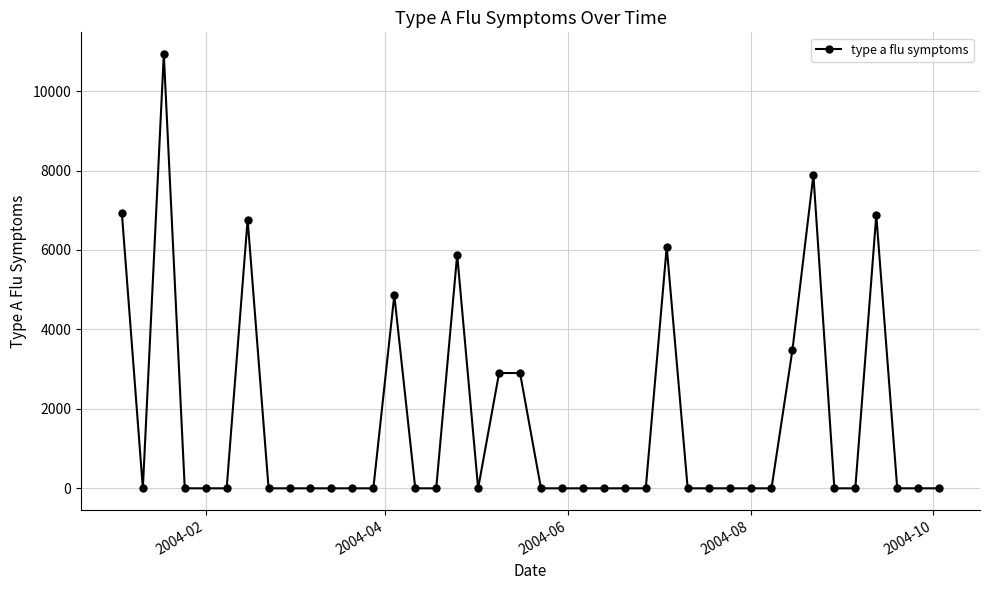

True or false: there are more than 2 points higher than both neighbors.

True